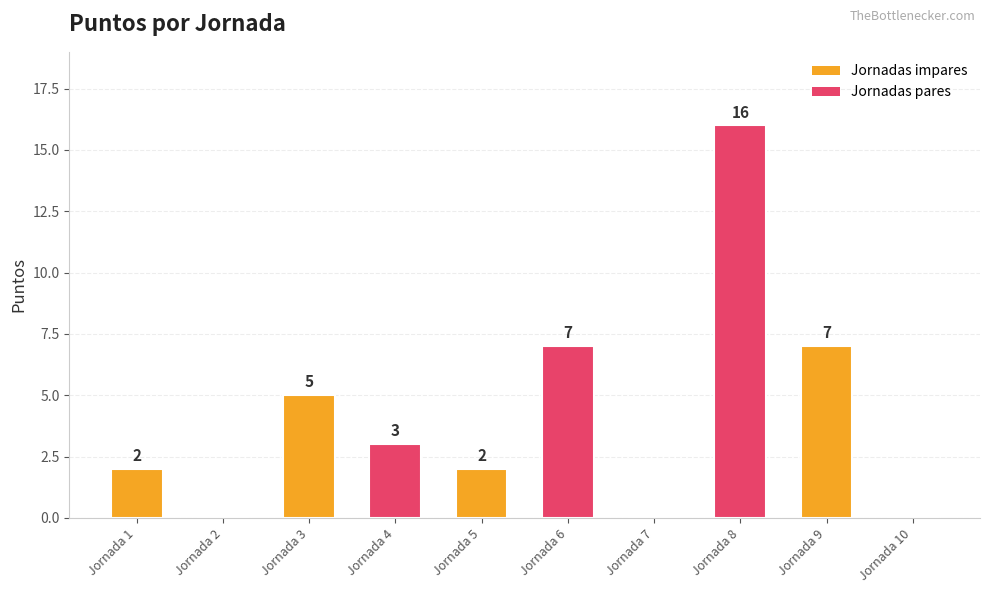

Are the bars horizontal?

No